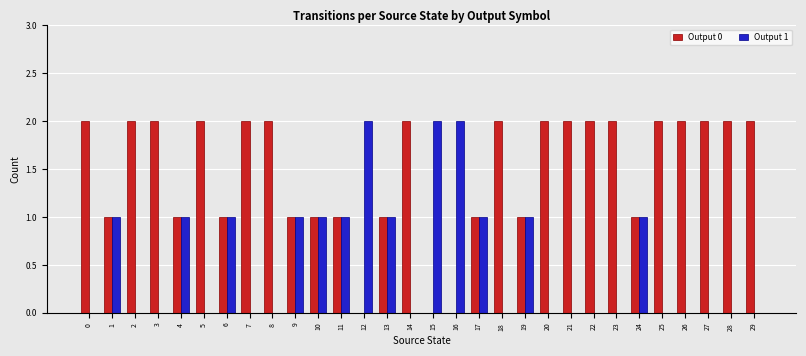

What is the greatest value displayed?

2